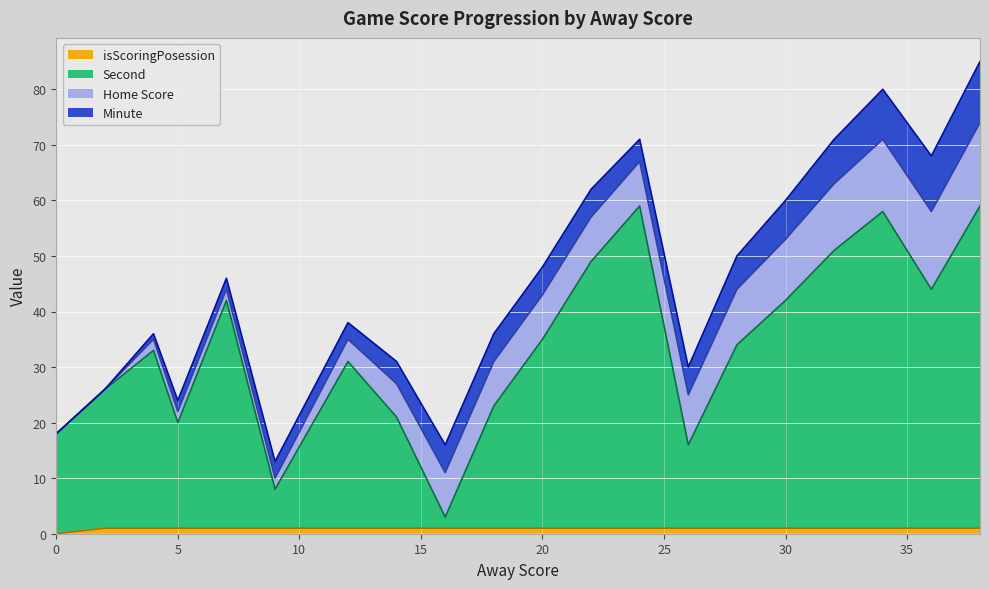

What is the value of the Second point at the 7th from the left?

31